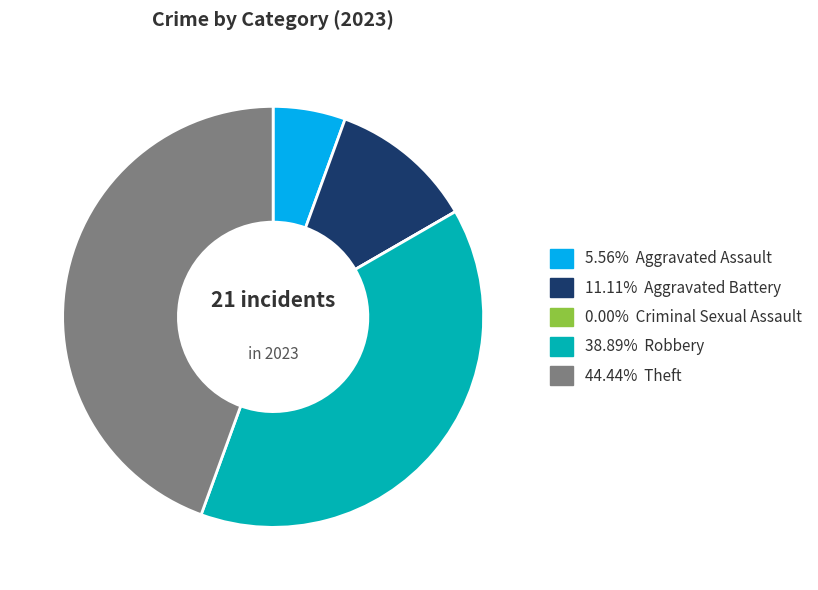

Approximately how many times larger is the value at 38.89% Robbery compared to 5.56% Aggravated Assault?

7.0